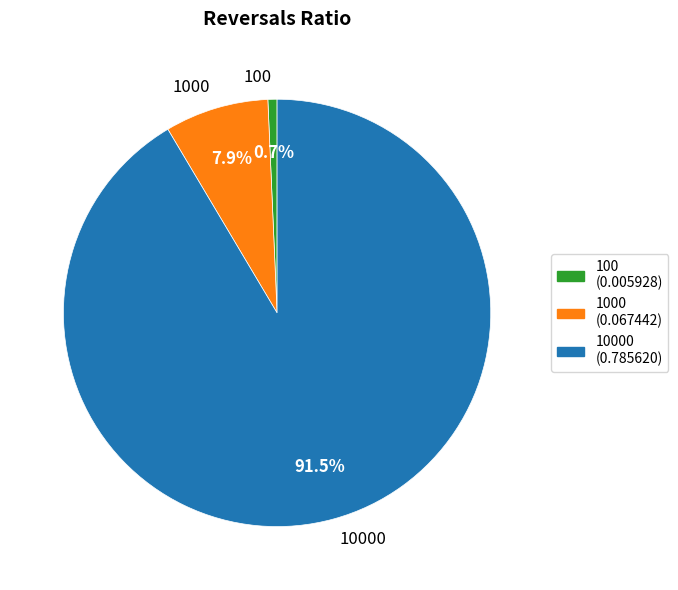

Which slice is the largest?

10000